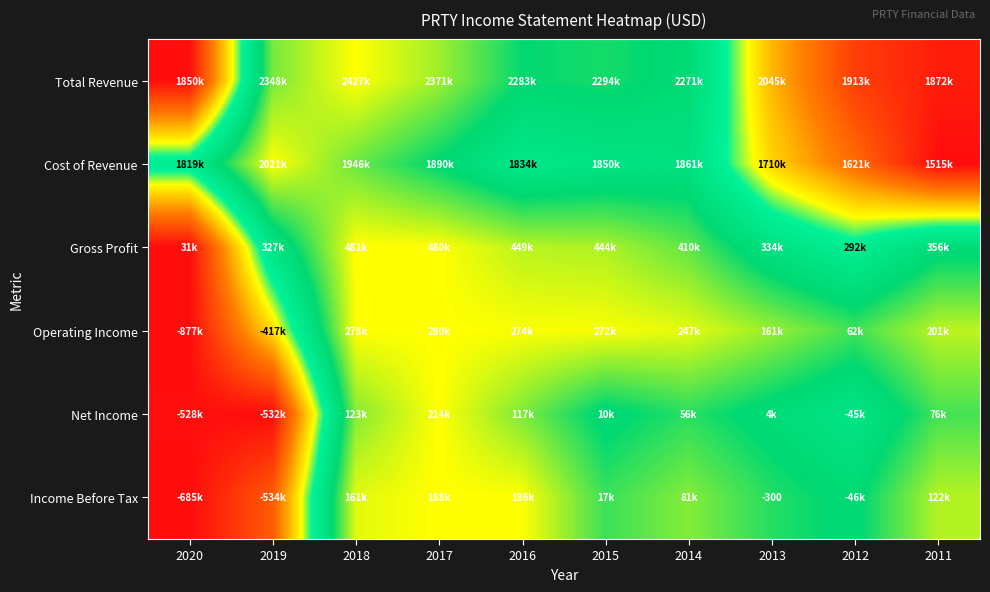

Which has a higher value, 2016 or 2012?

2016